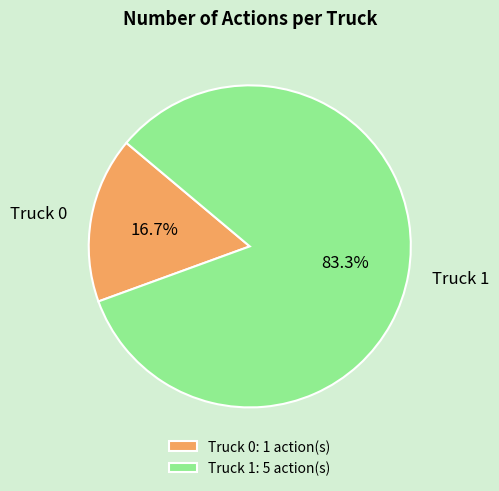

How many segments does this pie chart have?

2